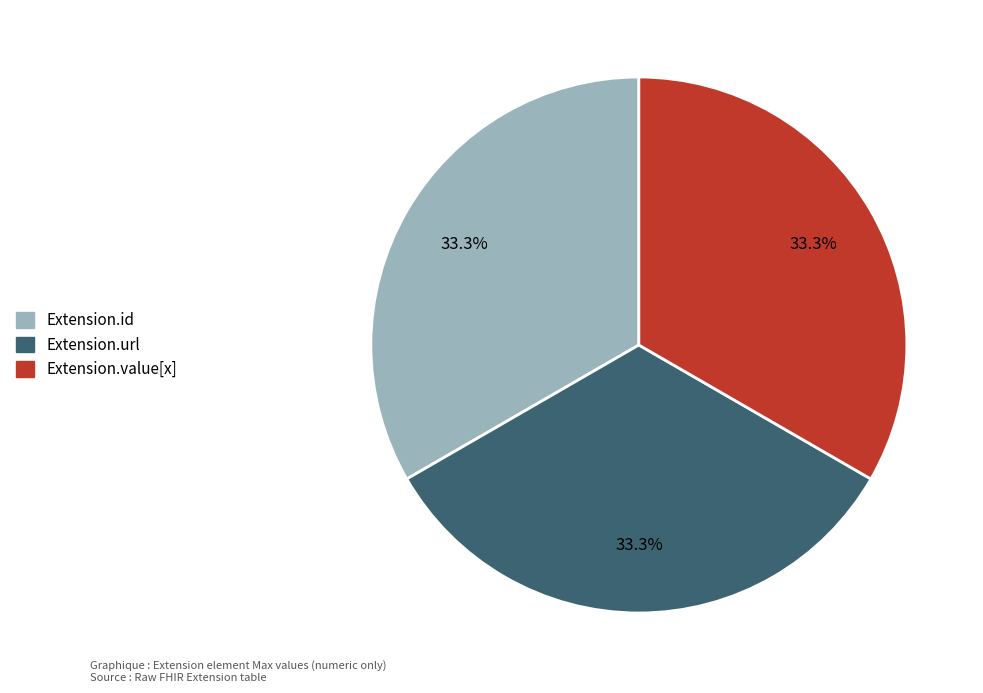

Is there a majority slice in this chart?

No